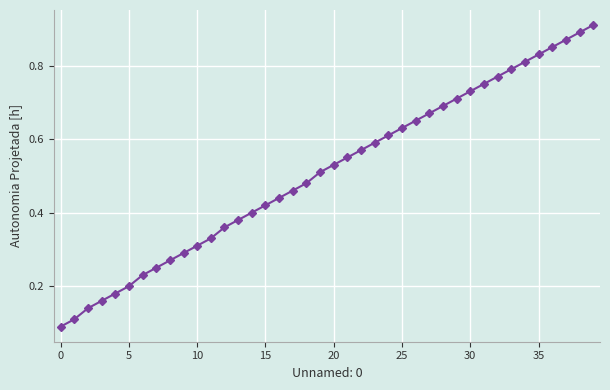

True or false: there are more than 2 points higher than both neighbors.

False